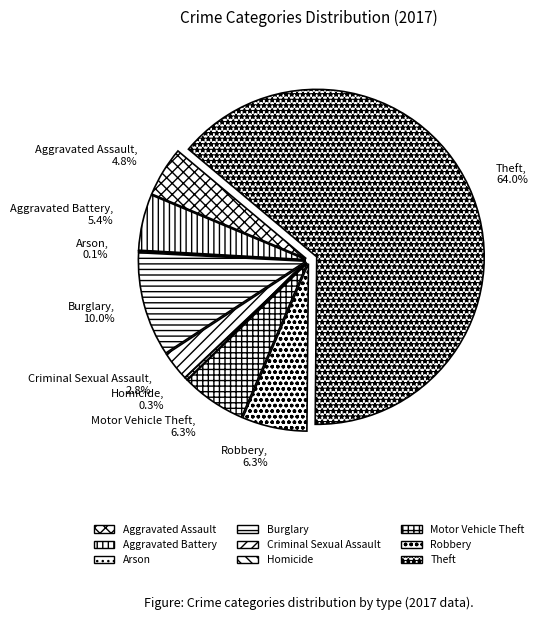

What is the majority slice?

Theft